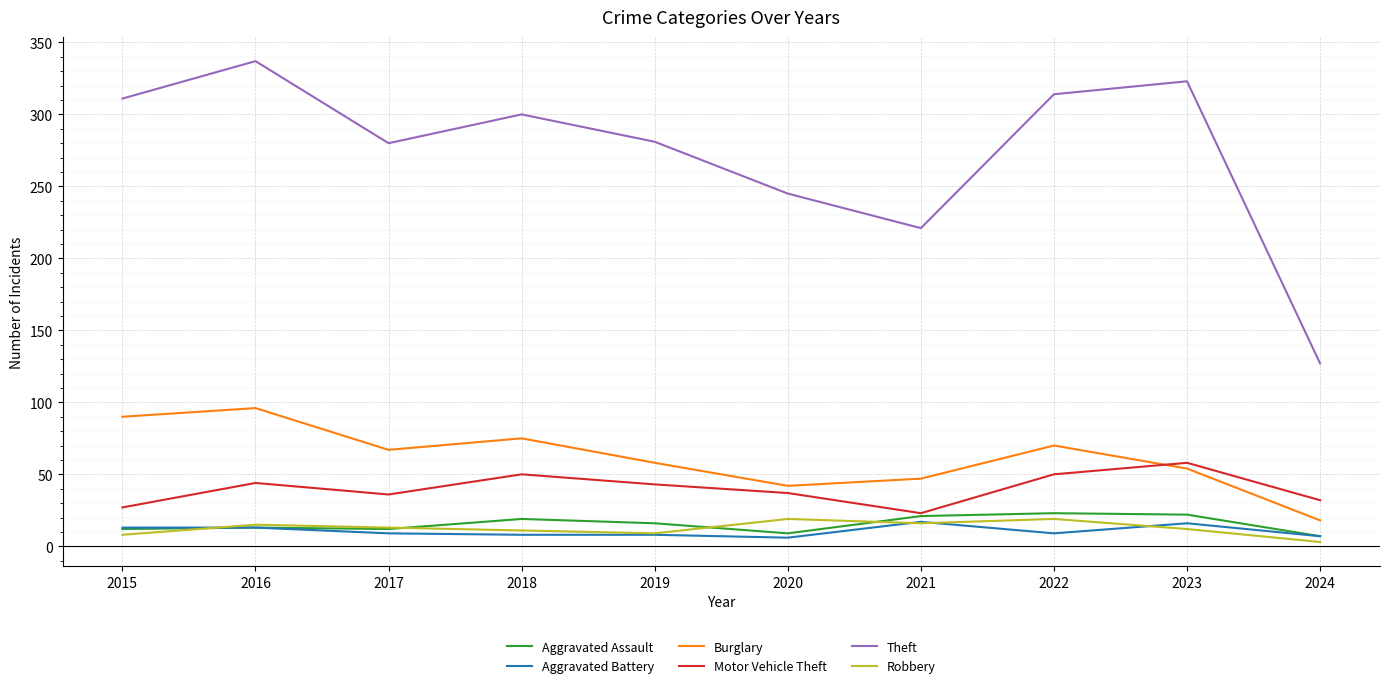

Which series has the largest range (max minus min)?

Theft